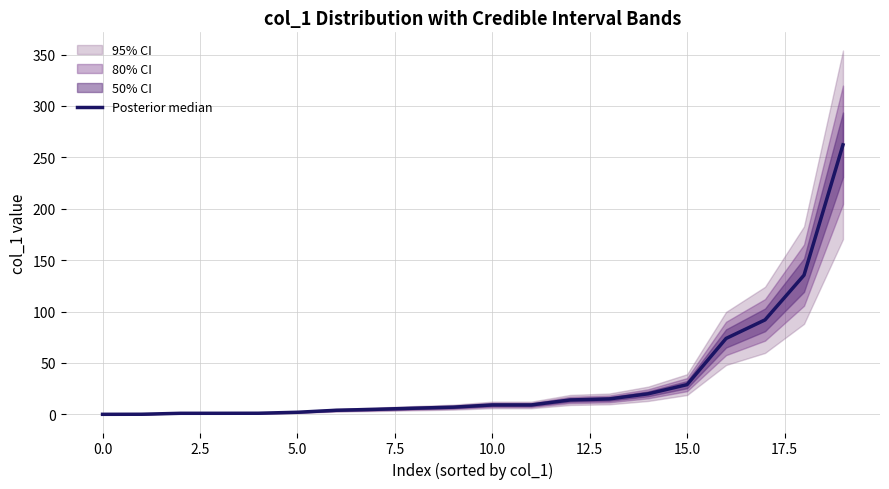

What is the greatest value displayed?

262.2